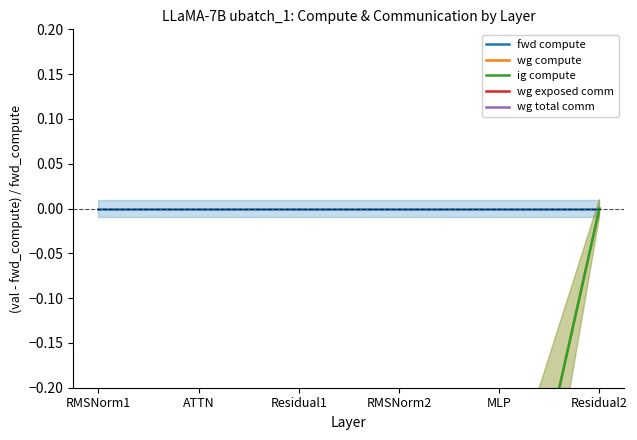

Which series has the largest range (max minus min)?

wg compute